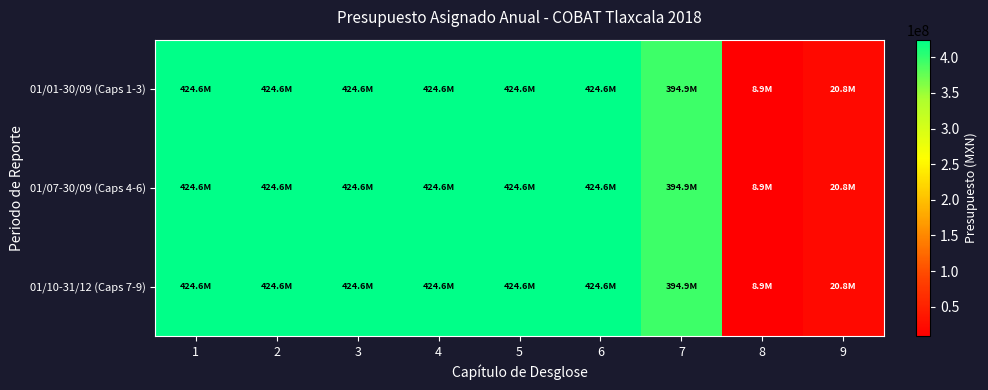

How many data points does each series have?

9